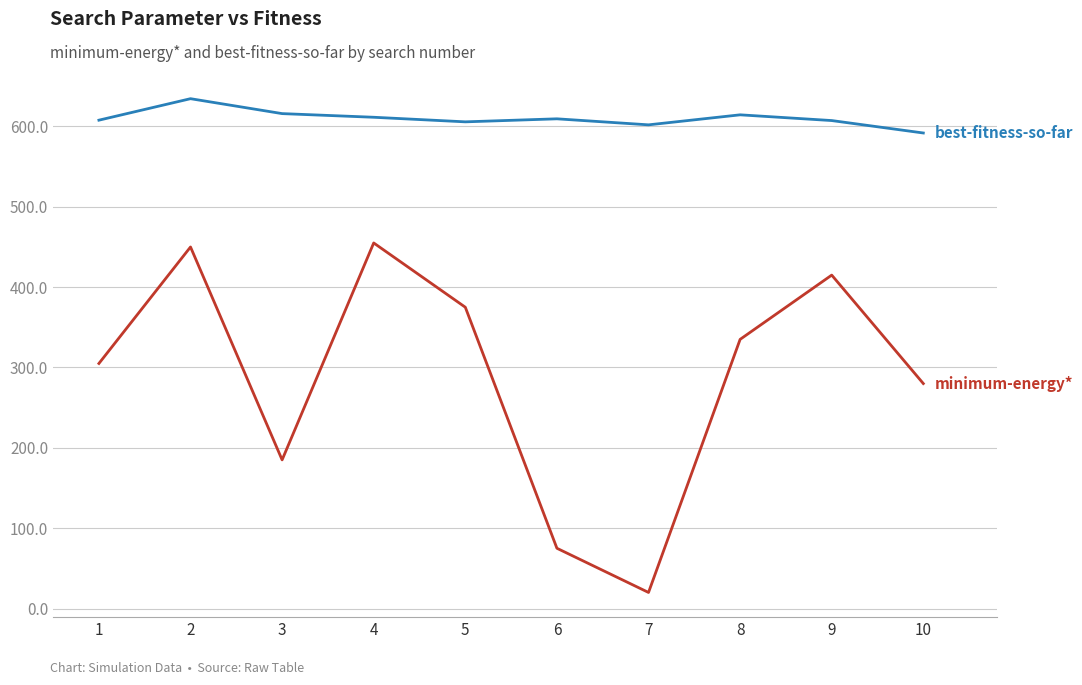

How many lines are shown in the chart?

2